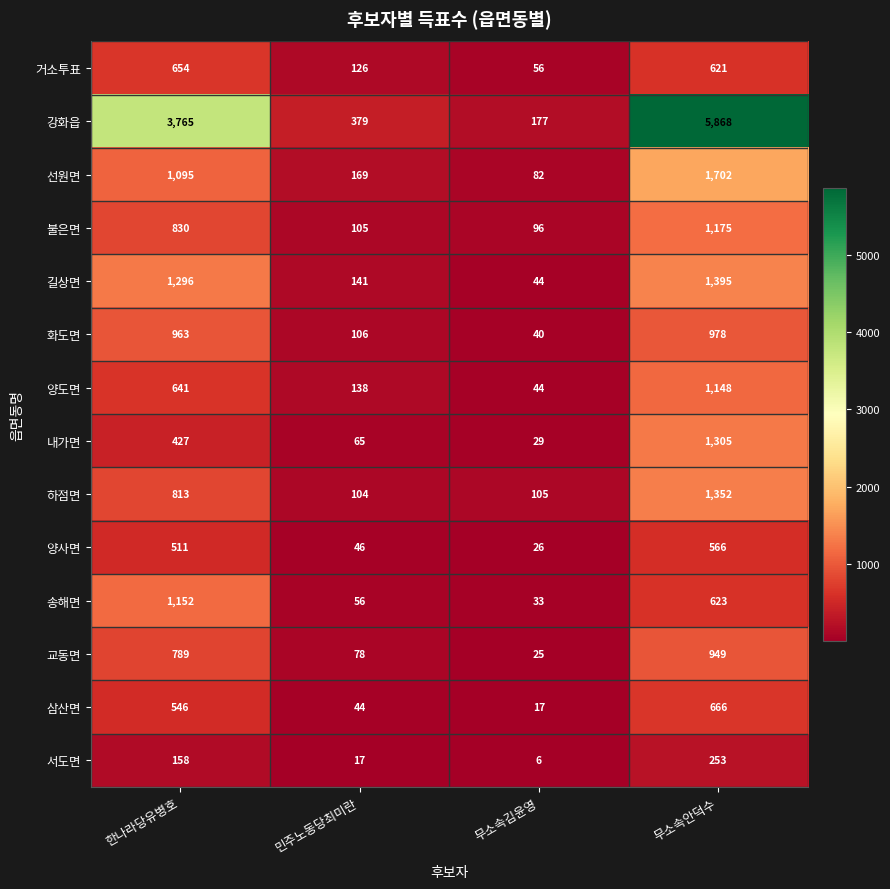

True or false: 내가면 has a value of 65 at 민주노동당최미란.

True